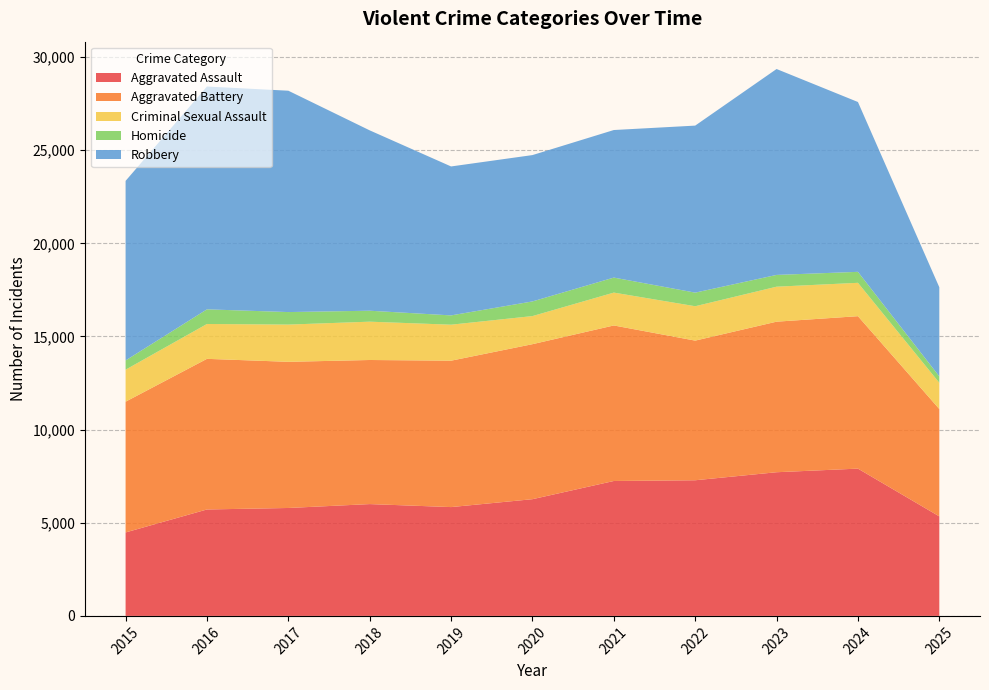

Reading right to left, transcribe all the data shown in this chart.

Aggravated Assault: 5342	7906	7712	7281	7242	6265	5841	6002	5793	5713	4480
Aggravated Battery: 5762	8182	8081	7495	8348	8320	7858	7734	7845	8085	7018
Criminal Sexual Assault: 1410	1791	1878	1846	1764	1508	1932	2057	1999	1871	1718
Homicide: 343	589	632	730	806	787	499	588	672	786	496
Robbery: 4783	9116	11052	8965	7920	7855	7995	9681	11881	11960	9638